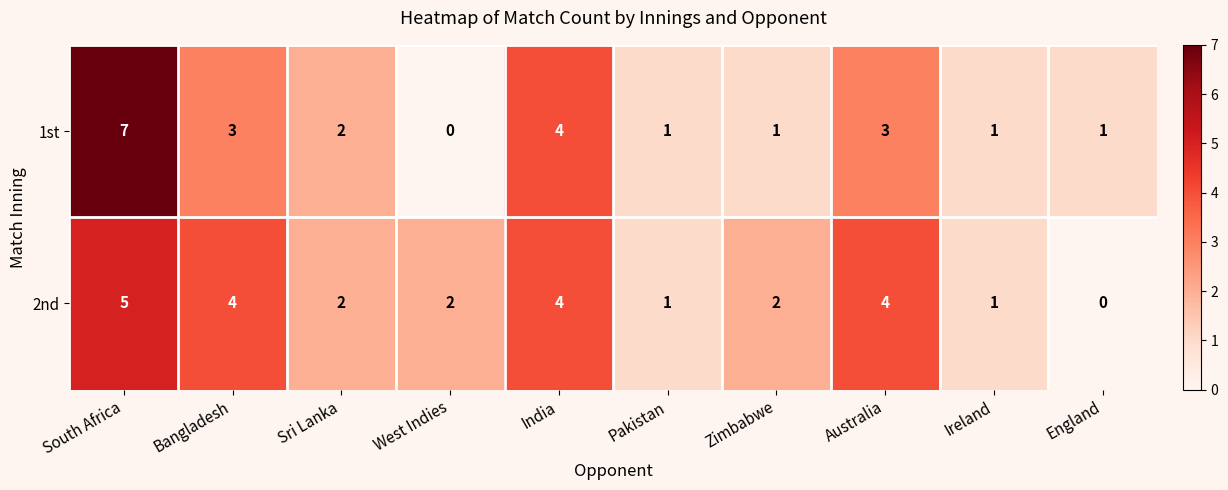

Which label corresponds to the largest value in the chart?

South Africa